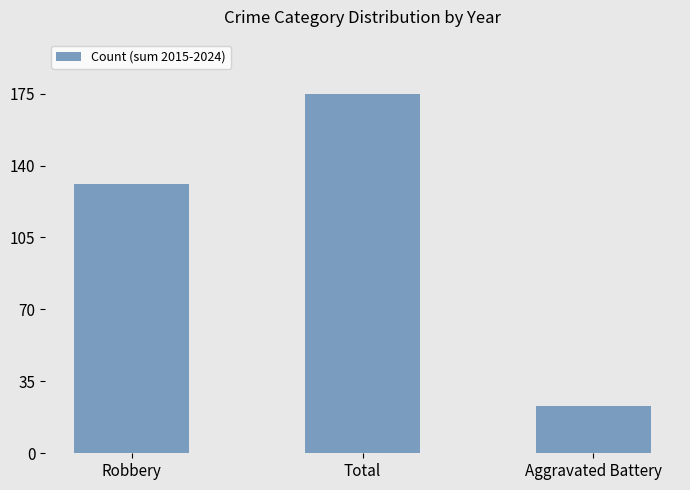

Reading left to right, what are all the values shown in this chart?

Robbery=131	Total=175	Aggravated Battery=23